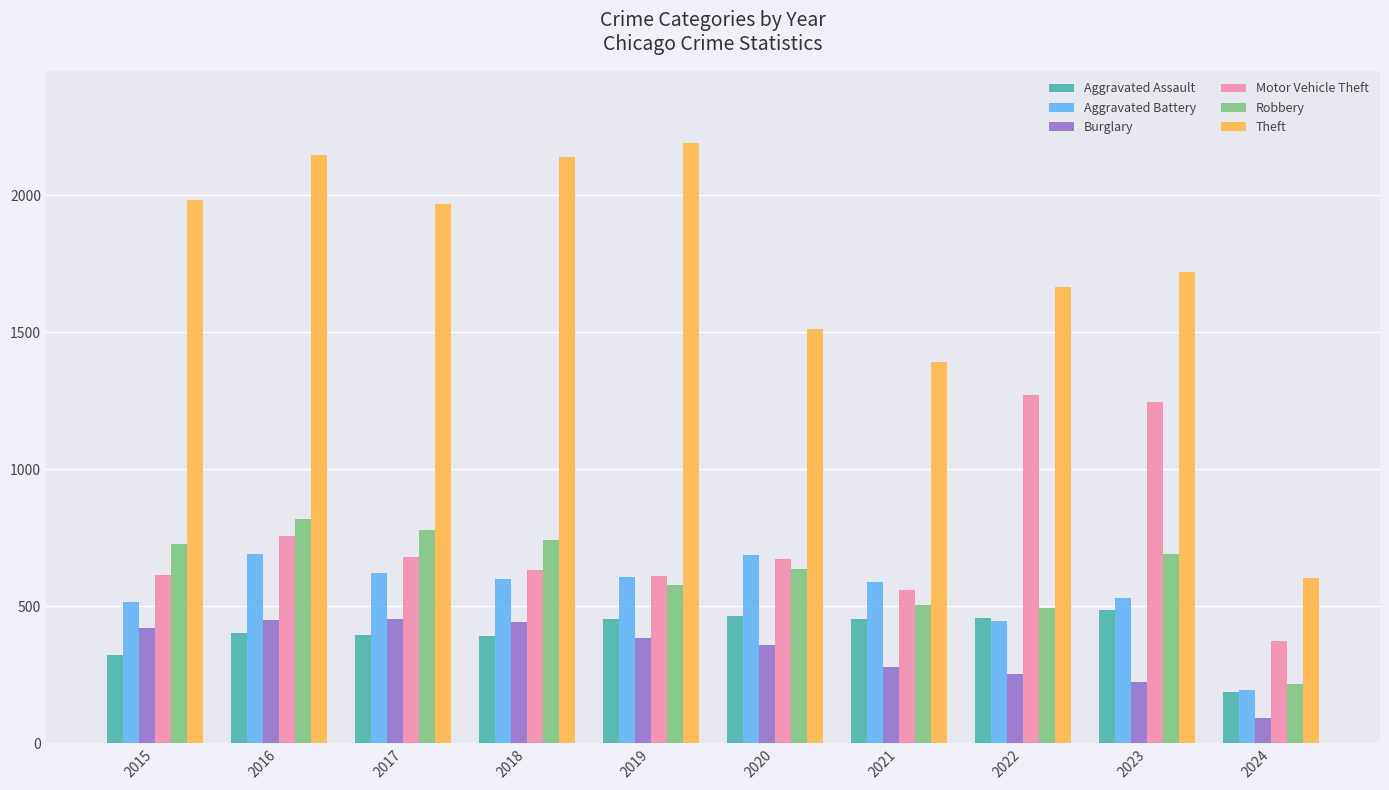

Is it true that Aggravated Battery equals 954 at 2020?

False